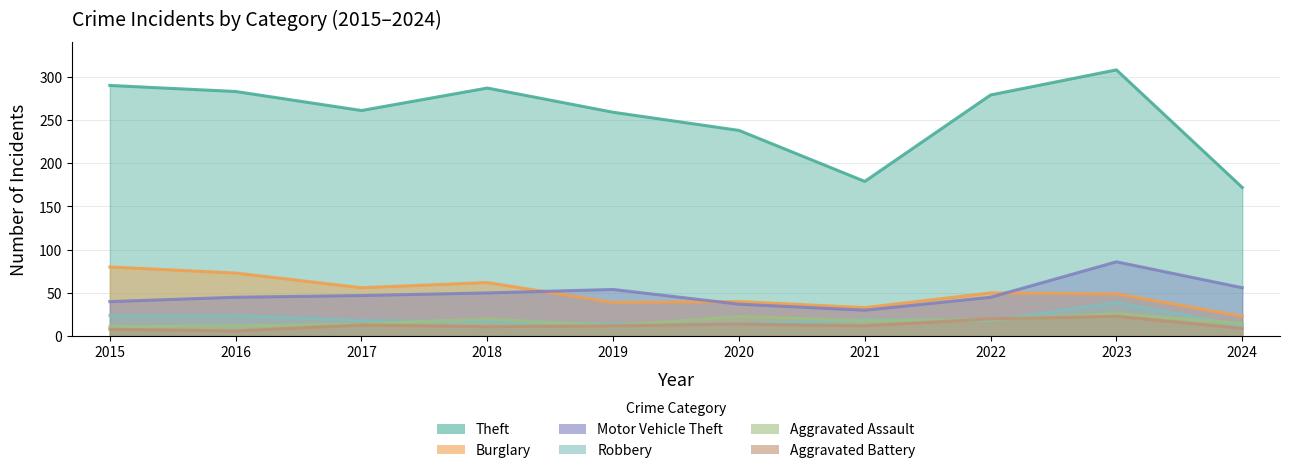

True or false: Motor Vehicle Theft and Aggravated Assault cross at least once.

False